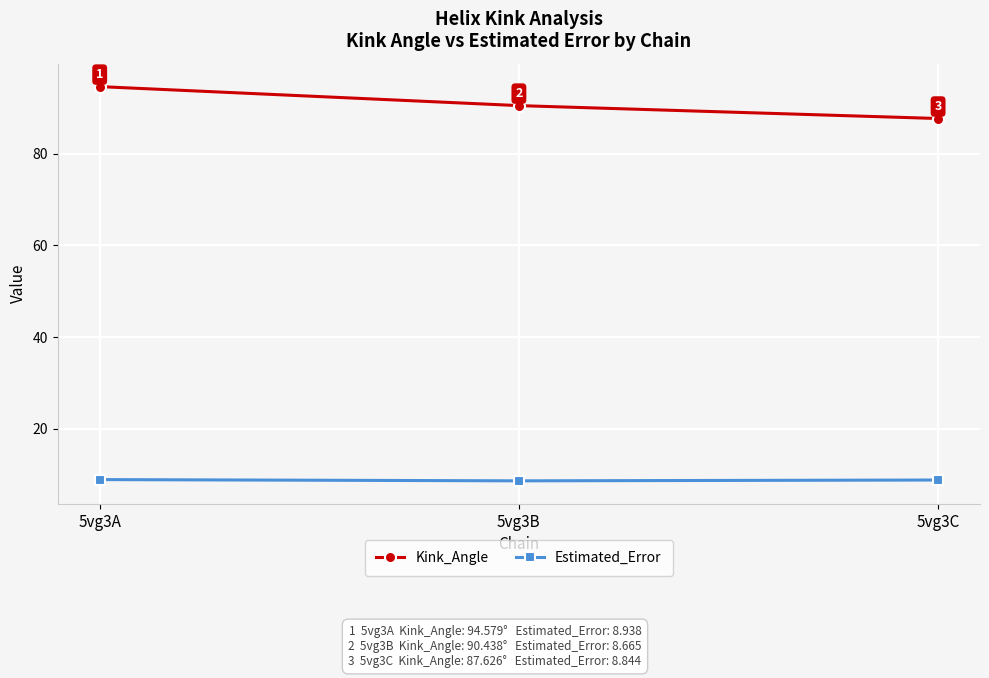

The Kink_Angle series shows 138.7 at 5vg3B. True or false?

False